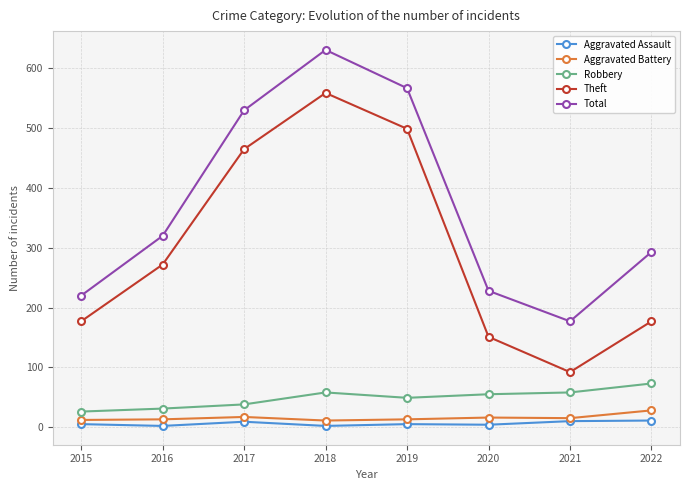

What is the difference between the highest and lowest values at 2021?

167